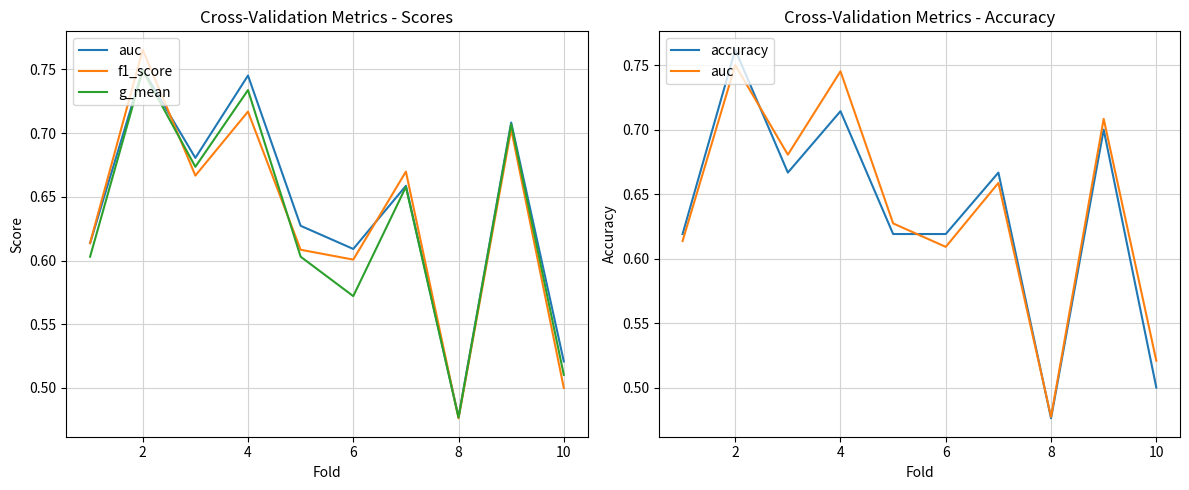

True or false: f1_score and auc cross at least once.

True